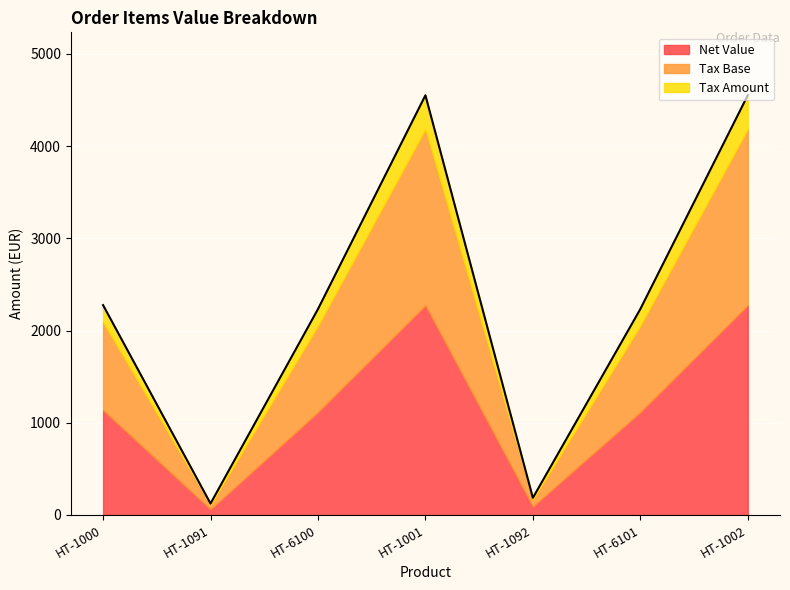

True or false: Tax Base and Net Value cross at least once.

False